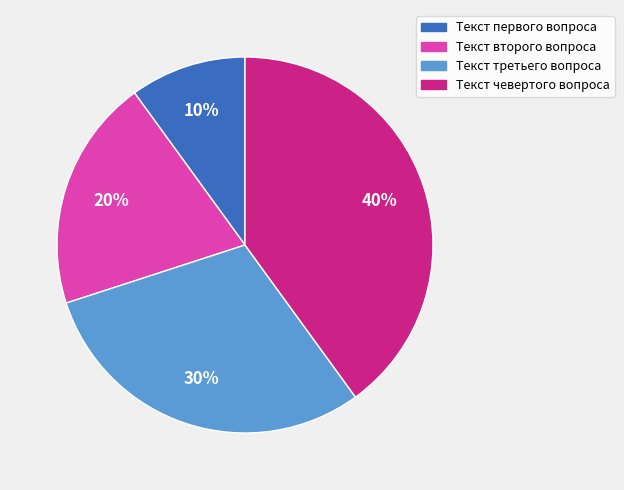

What percentage is the Текст второго вопроса slice, to the nearest percent?

20%